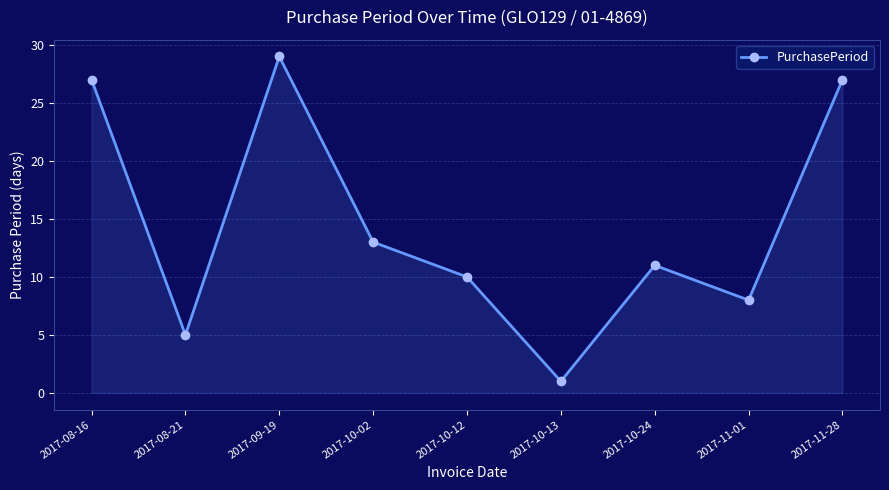

The value at 2017-11-01 is 14. True or false?

False